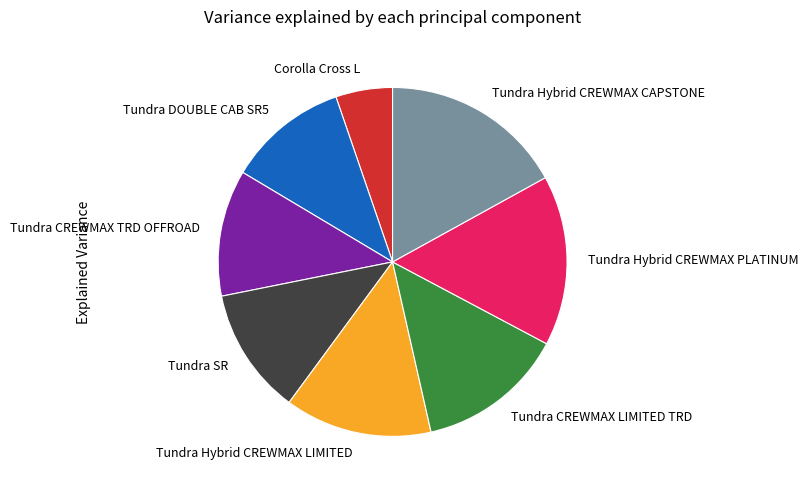

How many slices are in this pie chart?

8